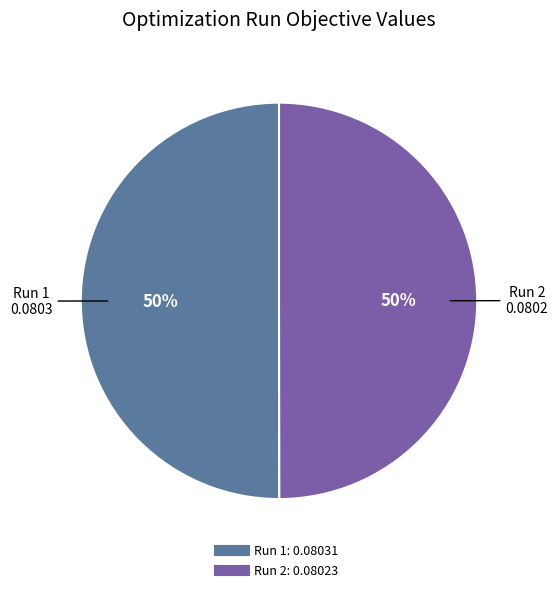

Is the sum of Run 2 and Run 1 greater than half?

Yes